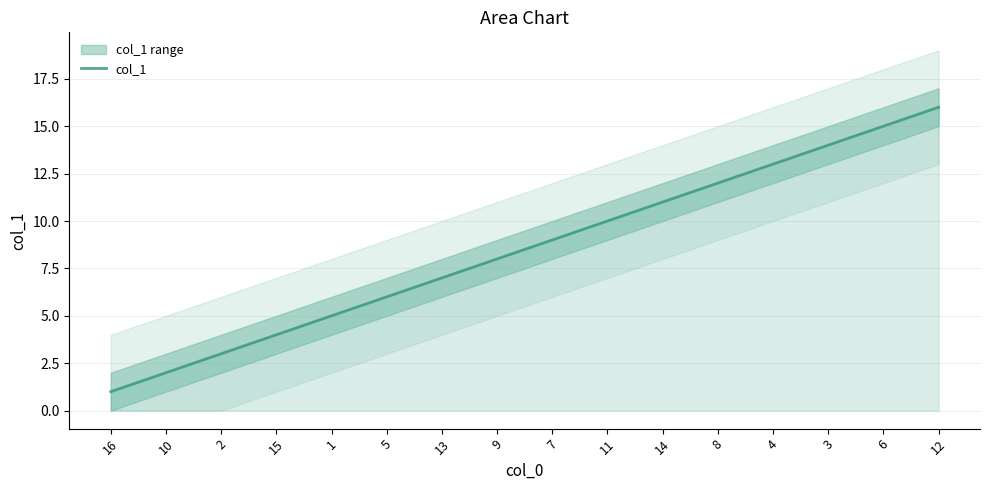

What is the label of the 12th point from the left?

8